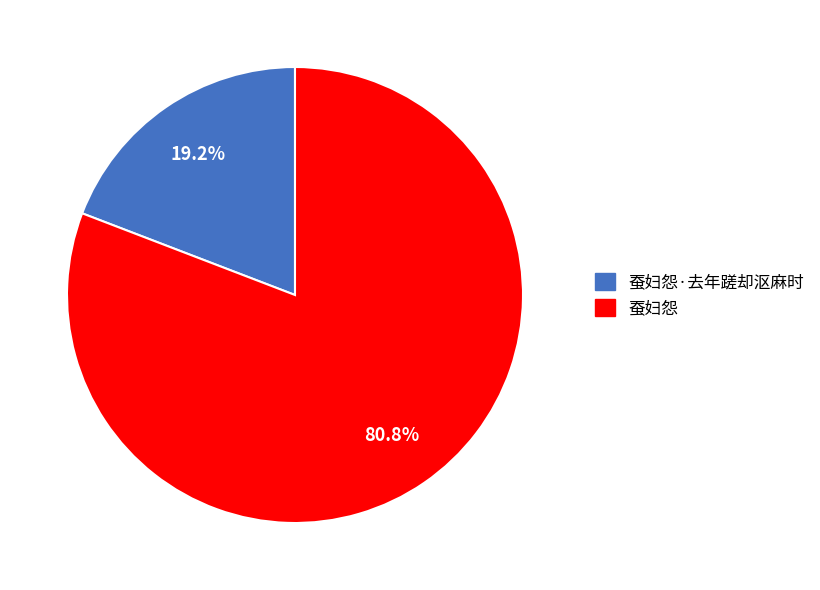

Which slice represents more than half of the pie?

蚕妇怨